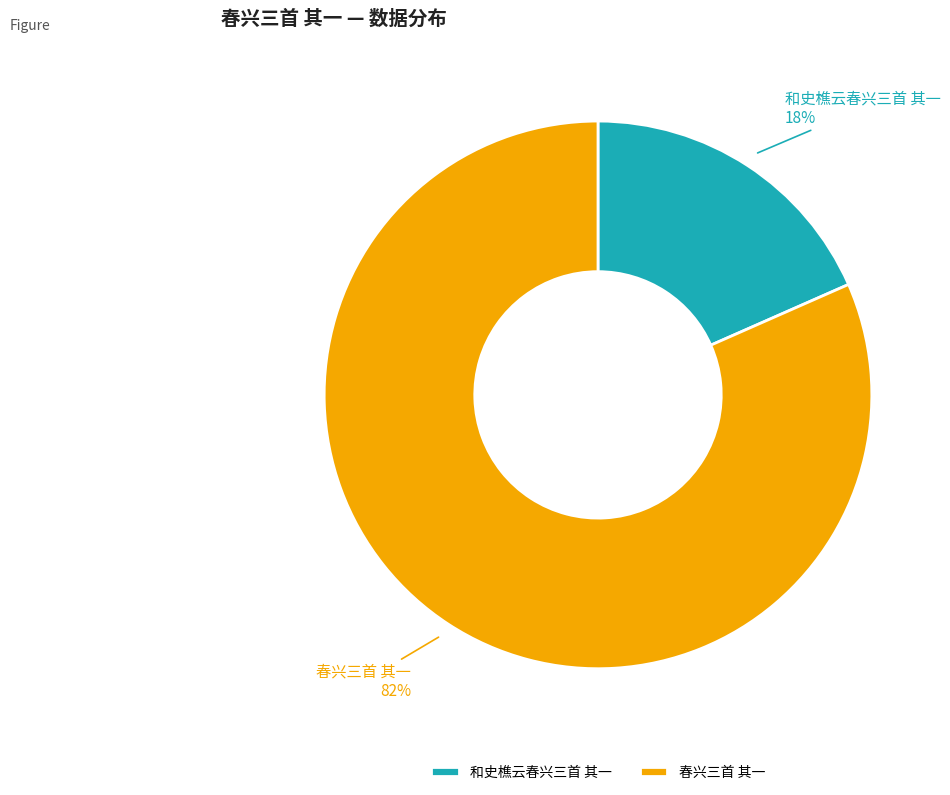

To the nearest percent, what percentage of the pie is 春兴三首 其一?

82%